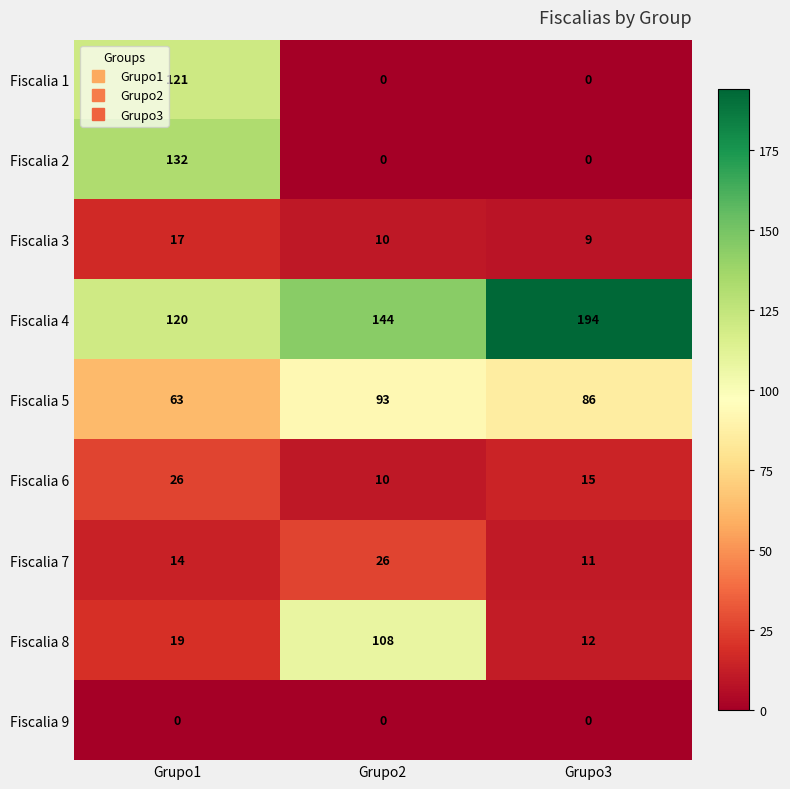

At how many categories does at least one series exceed 41?

3